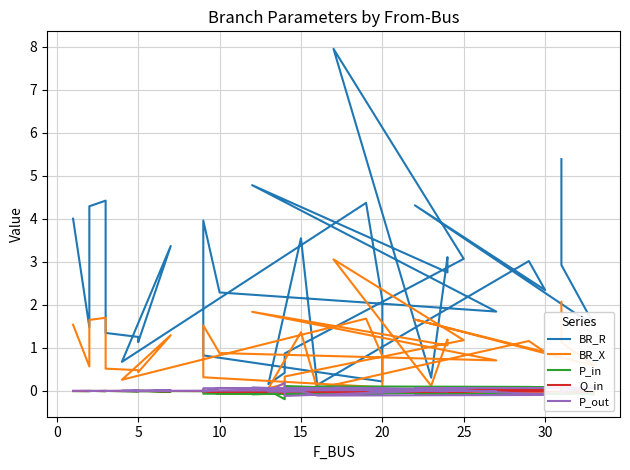

What are all the series names shown in the legend?

BR_R, BR_X, P_in, Q_in, P_out